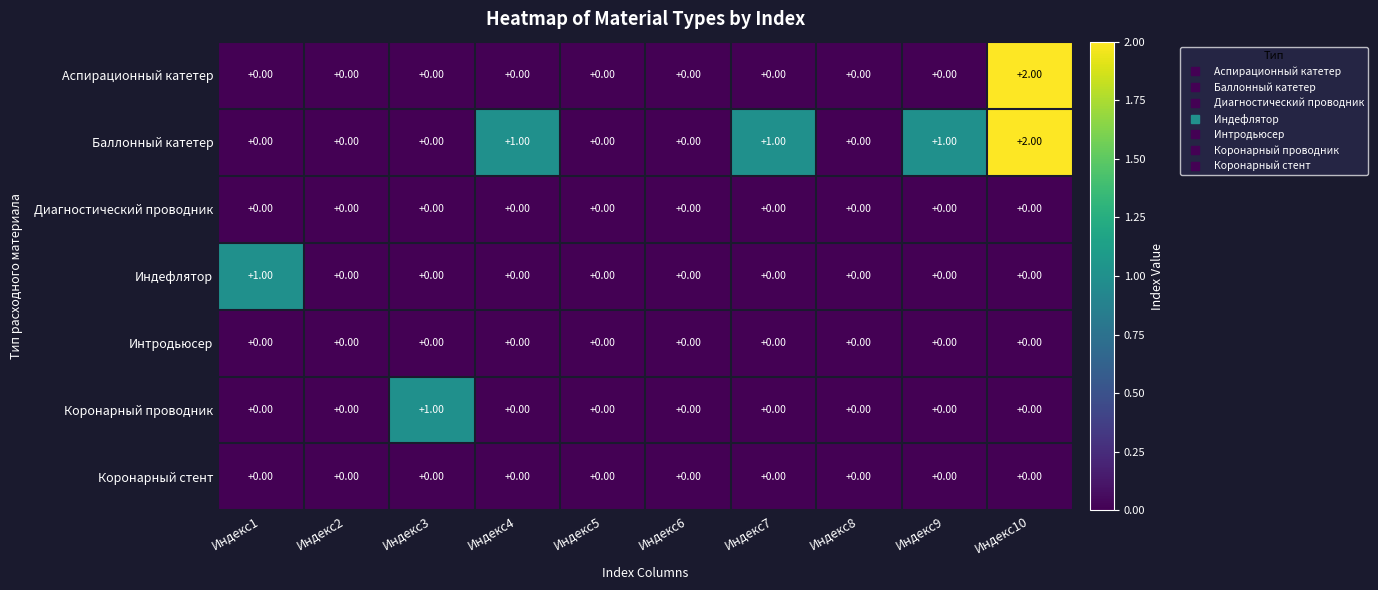

Between Индекс3 and Индекс5, which series saw the biggest shift?

Коронарный проводник